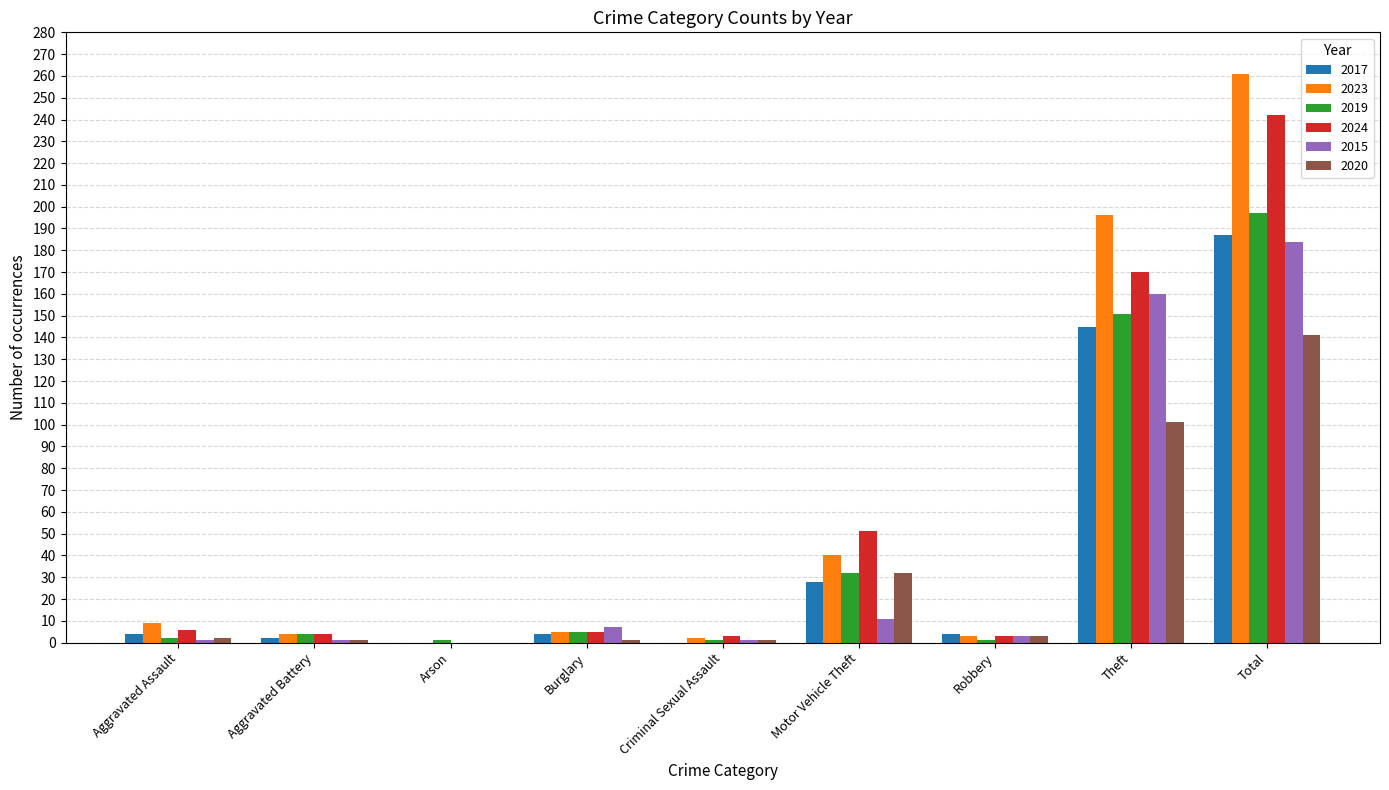

Where is 2015 nearest to the value 92?

Theft